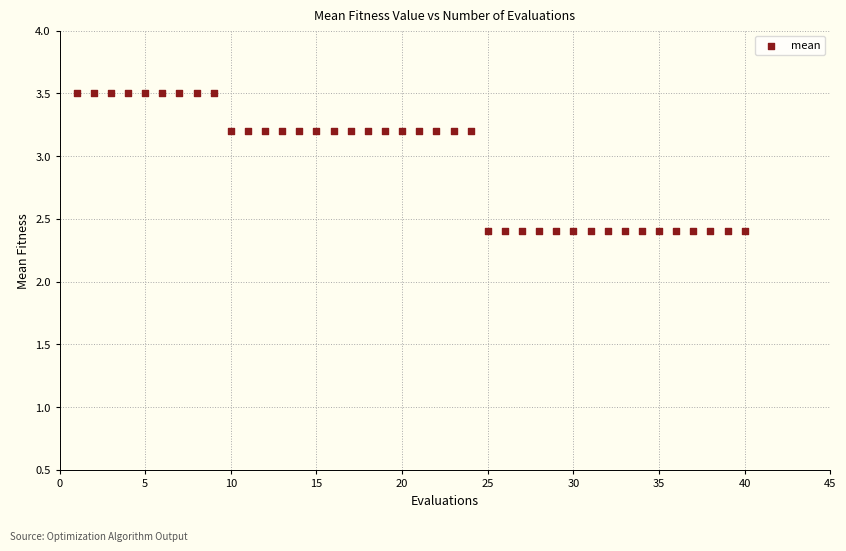

What is the range of Y values (max minus min)?

1.1